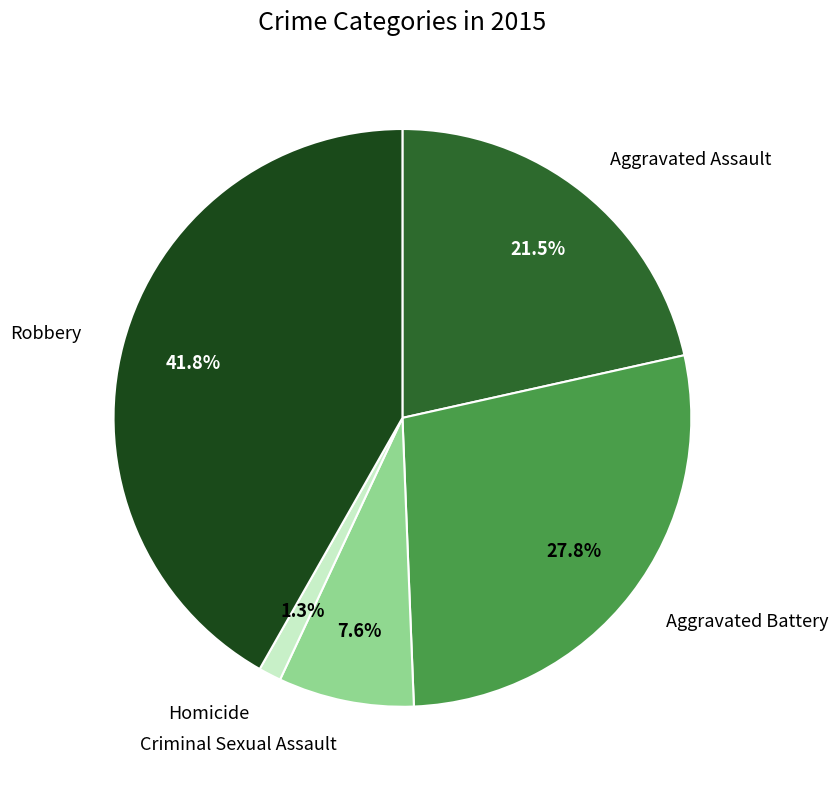

Does any single category account for the majority?

No